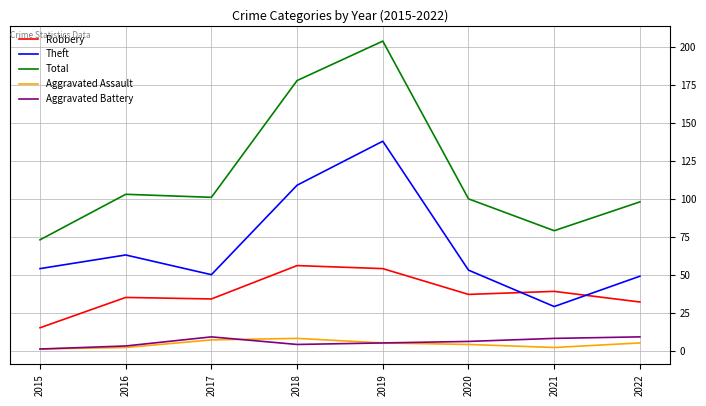

True or false: Robbery has a value of 39 at 2021.

True